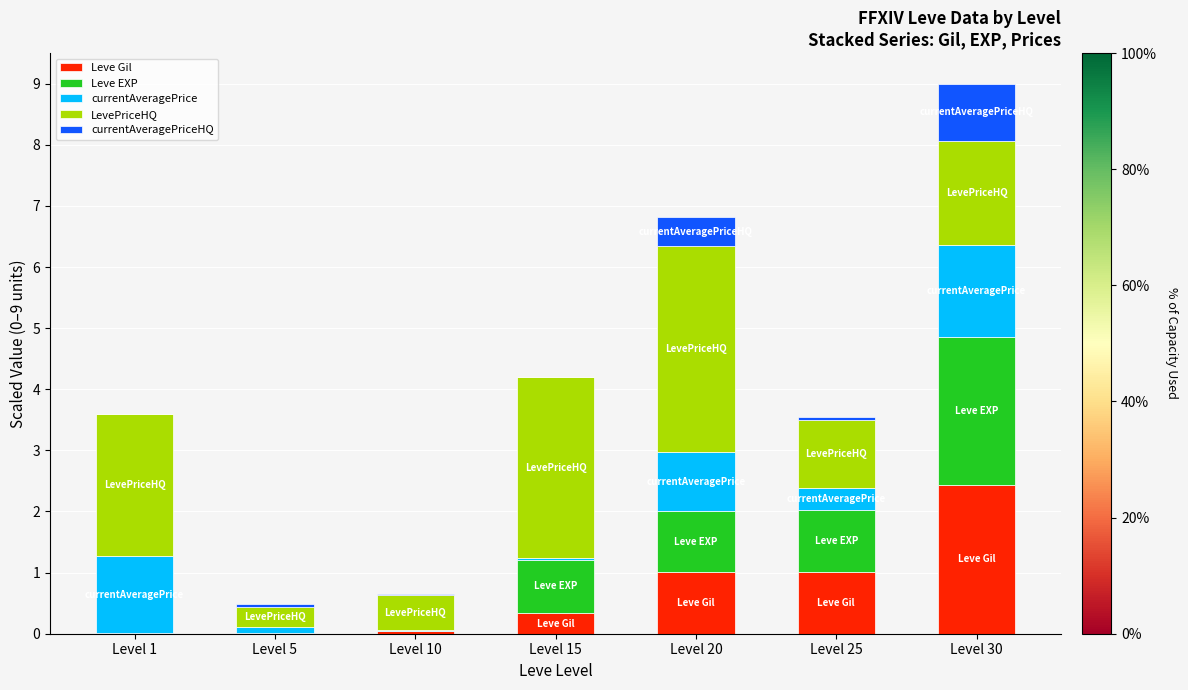

How many distinct data groups are displayed?

5